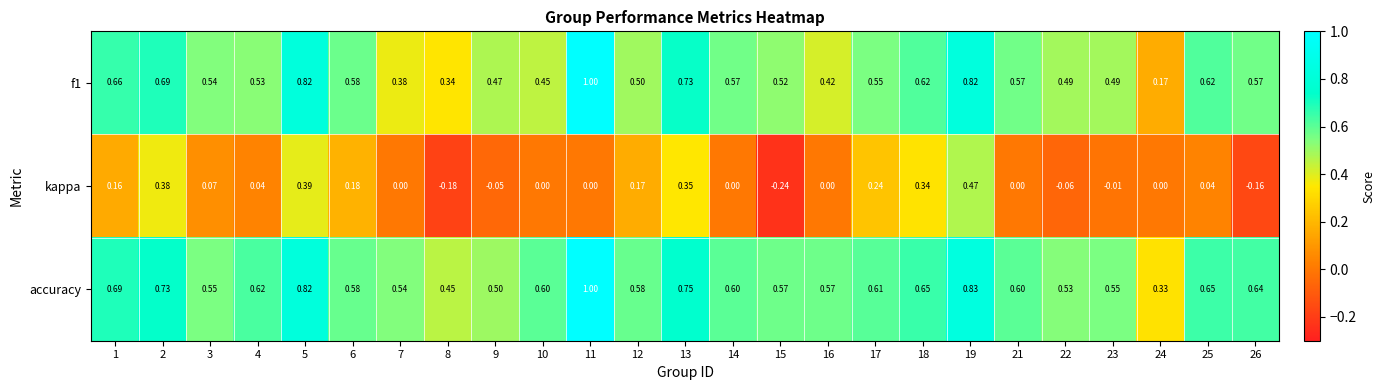

What is the total value across all series at 25?

1.3